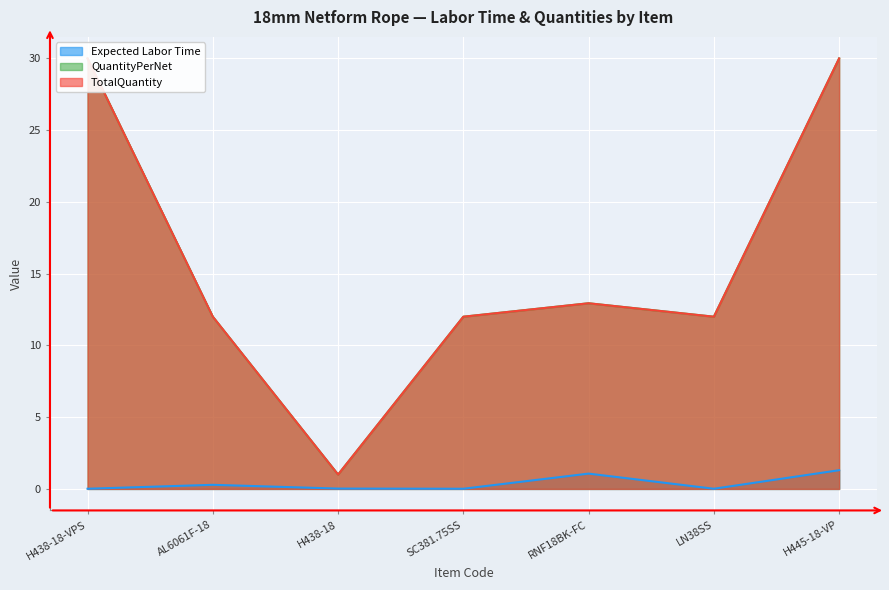

At which category is the sum across all series the highest?

H445-18-VP